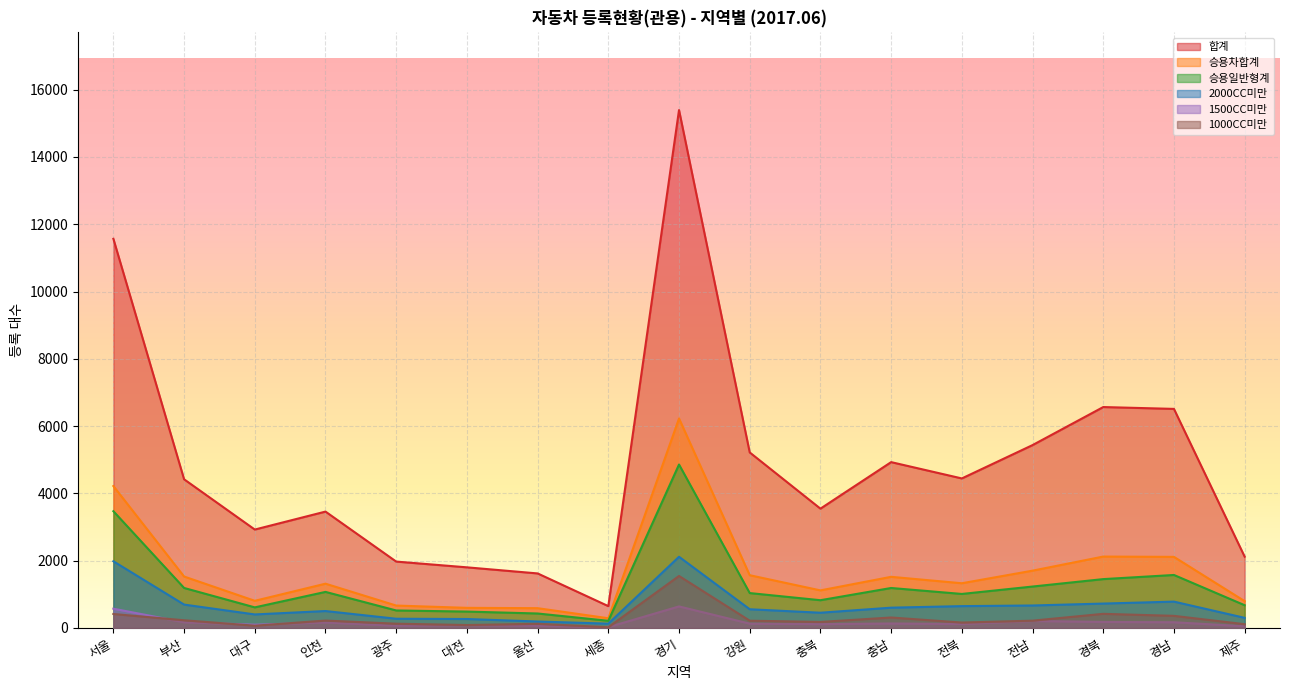

Reading left to right, extract all data points from this chart.

합계: 11566	4419	2925	3459	1973	1802	1621	649	15393	5217	3546	4929	4444	5435	6566	6511	2119
경기: 1982	695	402	503	274	266	192	128	2116	556	453	603	649	668	725	783	301
경남: 415	229	67	220	127	87	124	22	1545	216	179	311	161	217	420	360	112